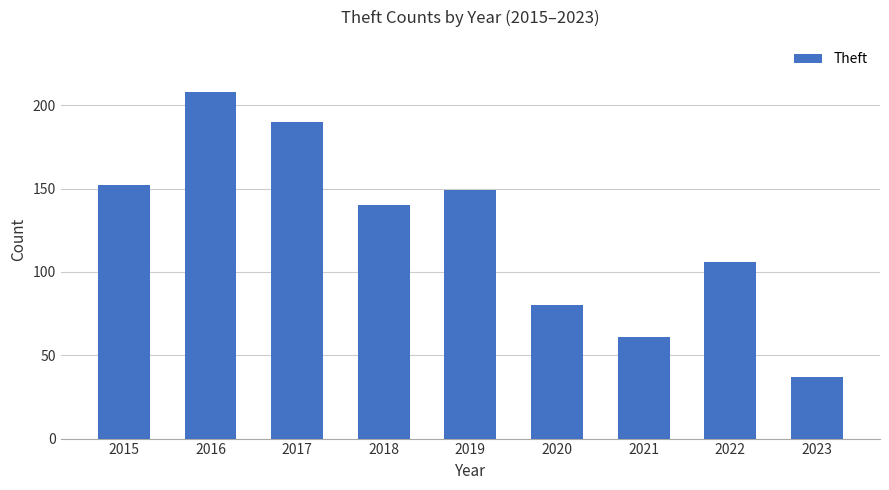

List the labels in order of value, largest first.

2016, 2017, 2015, 2019, 2018, 2022, 2020, 2021, 2023